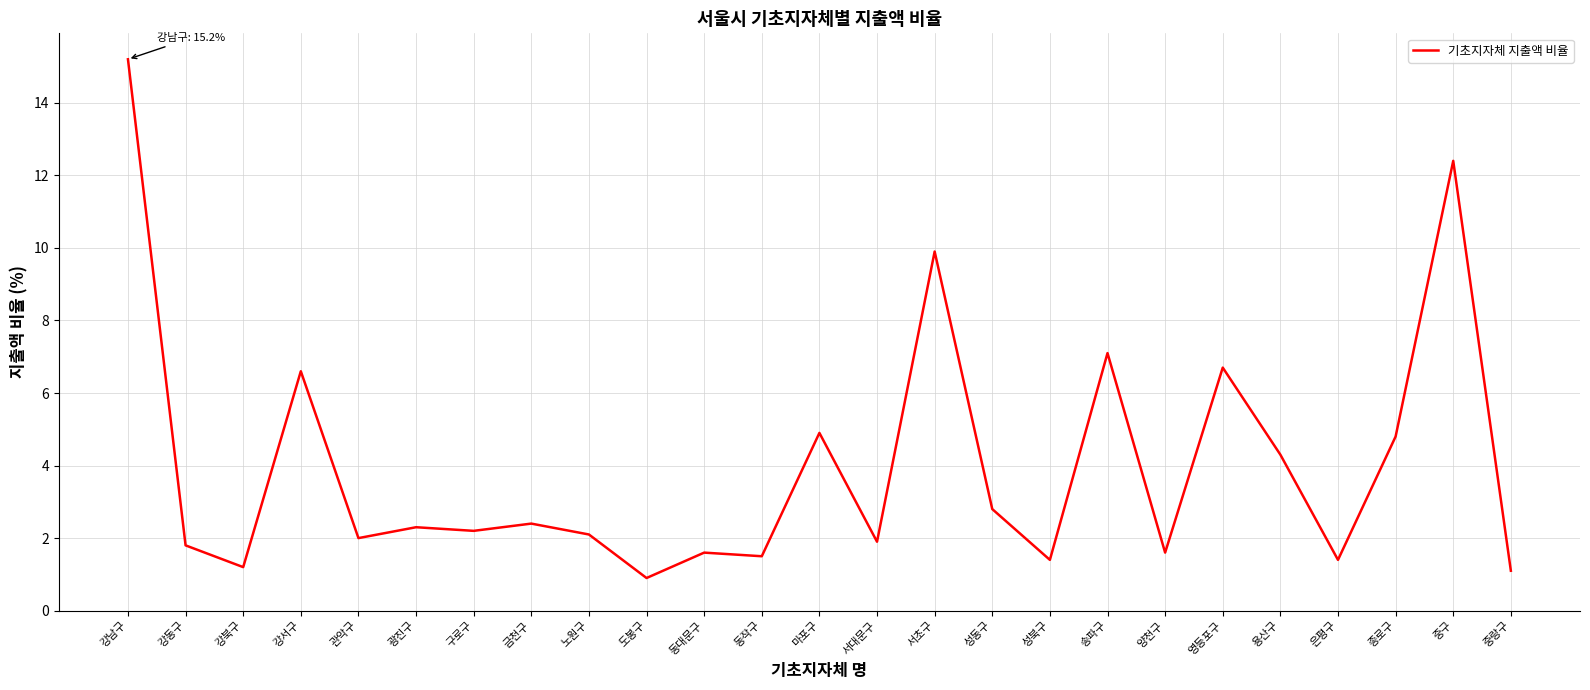

What is the difference between the values at 영등포구 and 강서구?

0.1